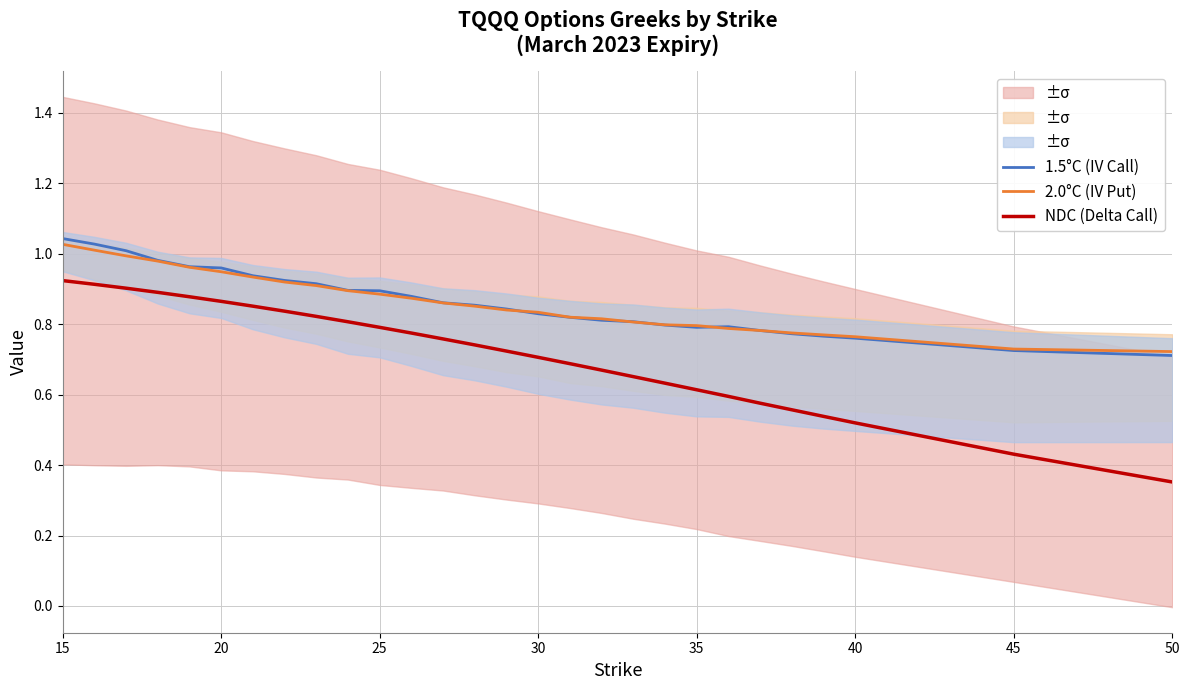

At which label does NDC (Delta Call) reach its minimum?

50